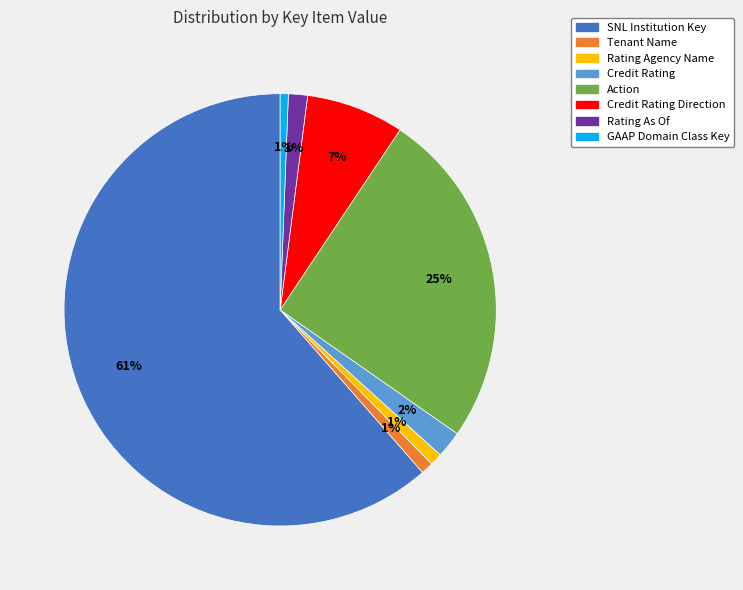

How many segments does this pie chart have?

8